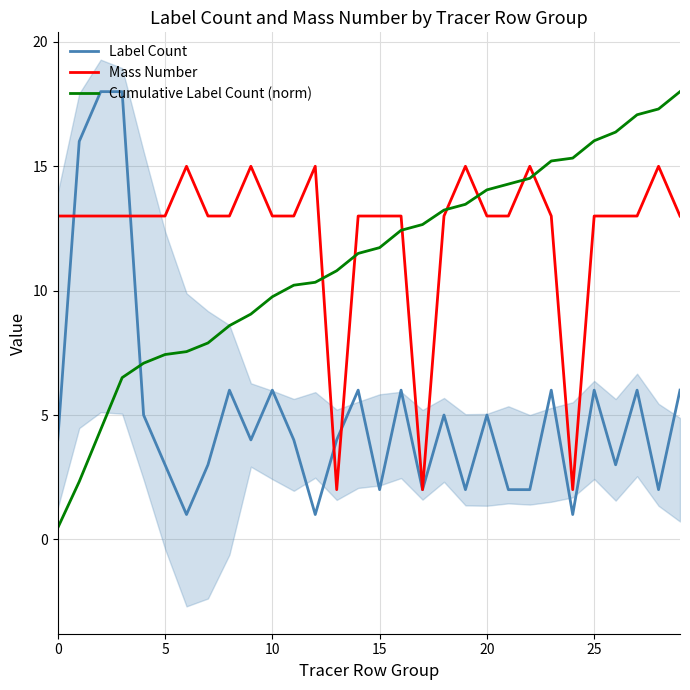

Rank the series by their average value, from lowest to highest.

Label Count, Cumulative Label Count (norm), Mass Number